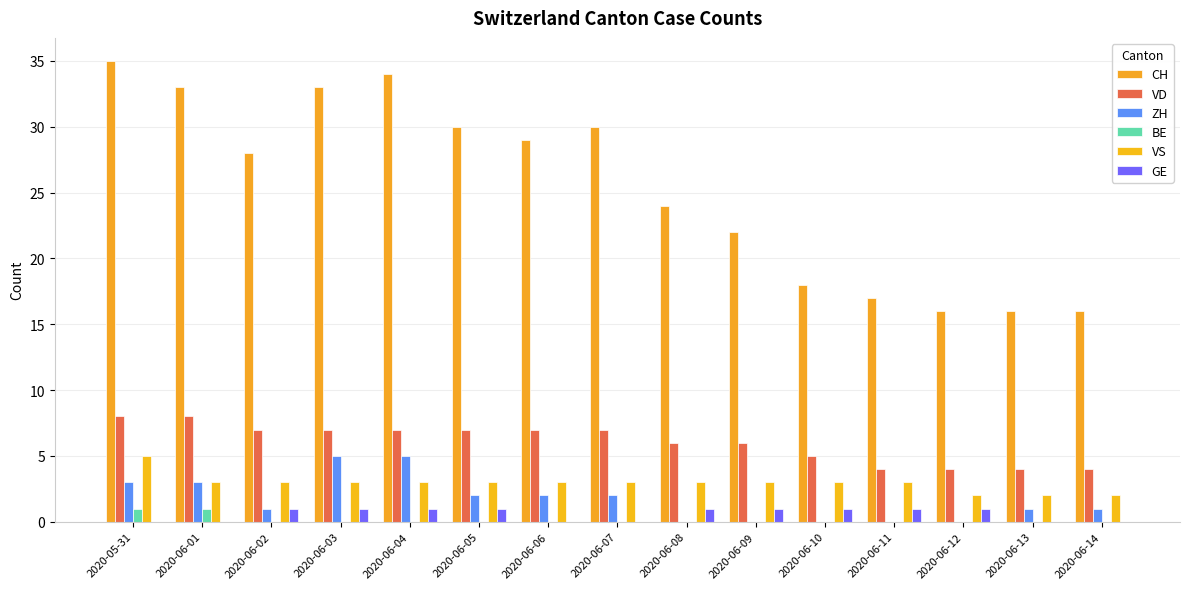

List the labels in order of VD value, smallest first.

2020-06-11, 2020-06-12, 2020-06-13, 2020-06-14, 2020-06-10, 2020-06-08, 2020-06-09, 2020-06-02, 2020-06-03, 2020-06-04, 2020-06-05, 2020-06-06, 2020-06-07, 2020-05-31, 2020-06-01